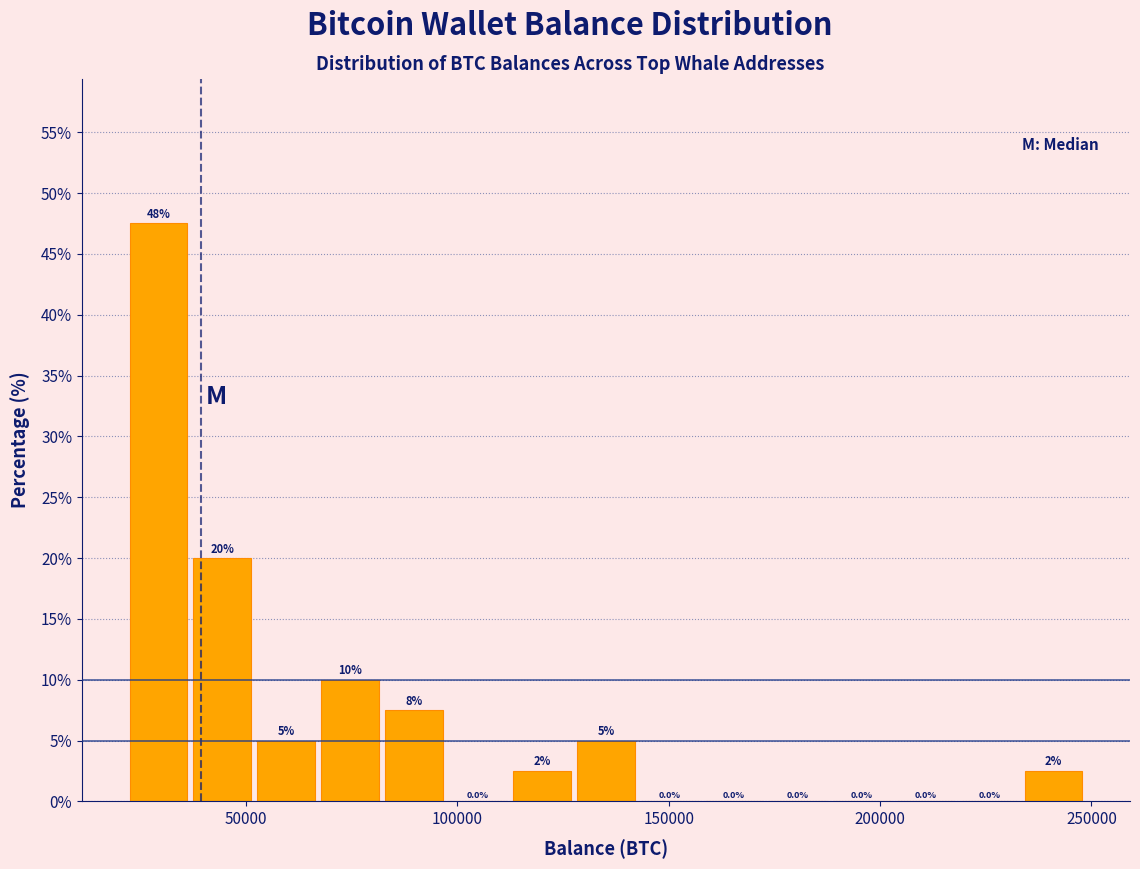

Read against the x-axis, roughly where is the centre of the tallest bar?

30000